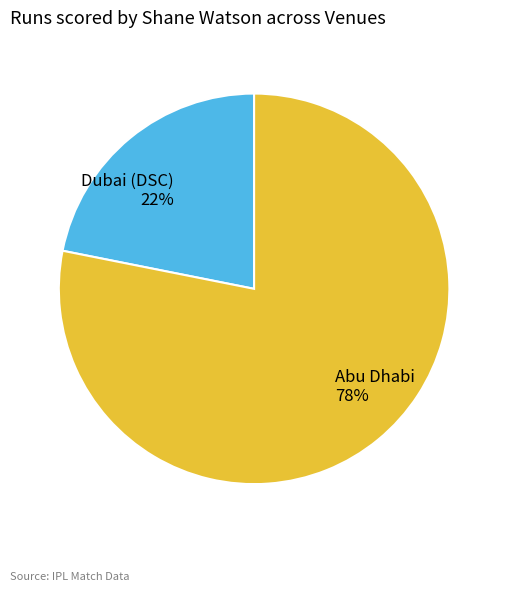

To the nearest percent, what is the average slice percentage?

50%